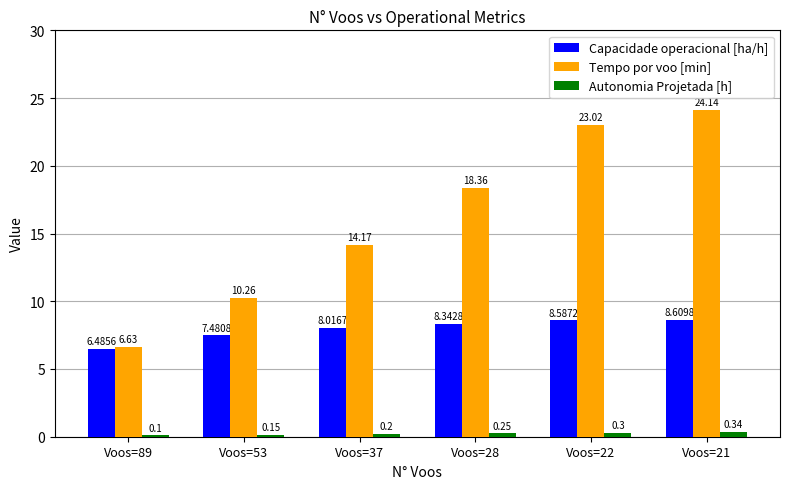

Which category has the lowest value in the Tempo por voo [min] series?

Voos=89